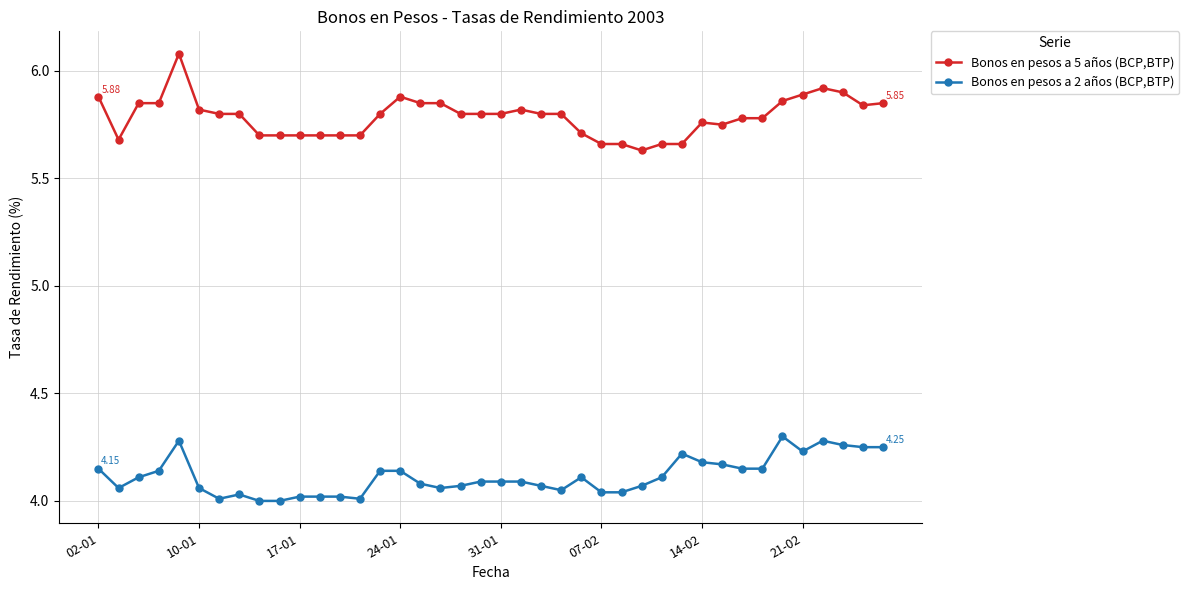

What is the difference between the maximum and minimum values in the Bonos en pesos a 2 años (BCP,BTP) series?

0.3